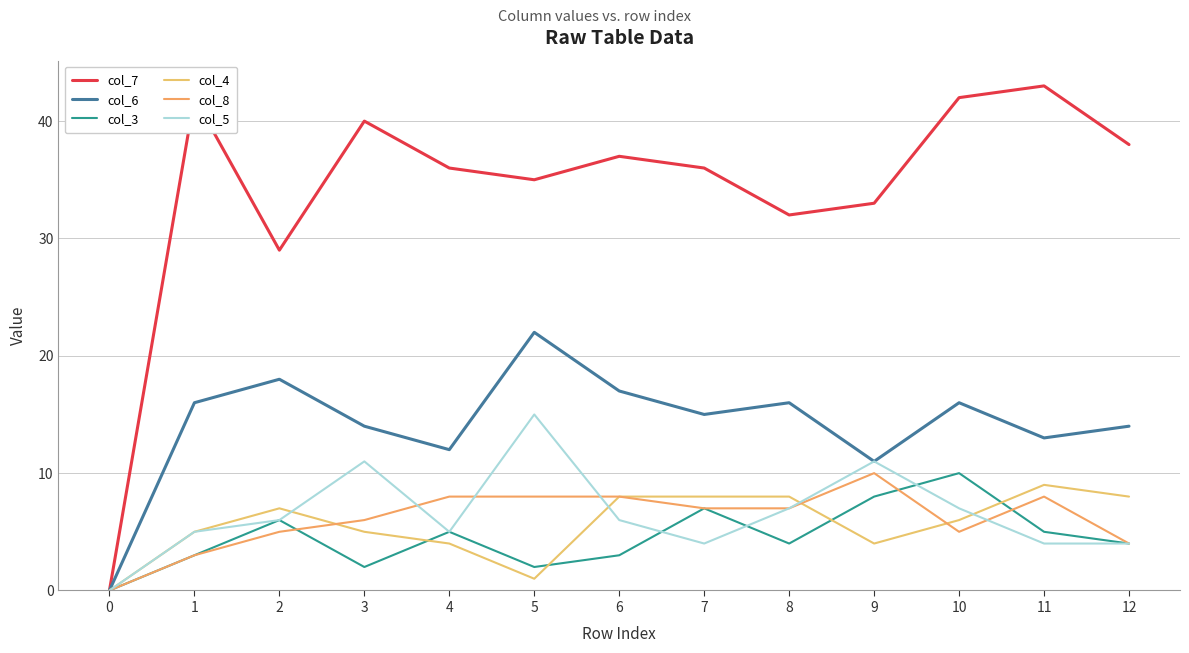

At which category is the sum across all series the highest?

10